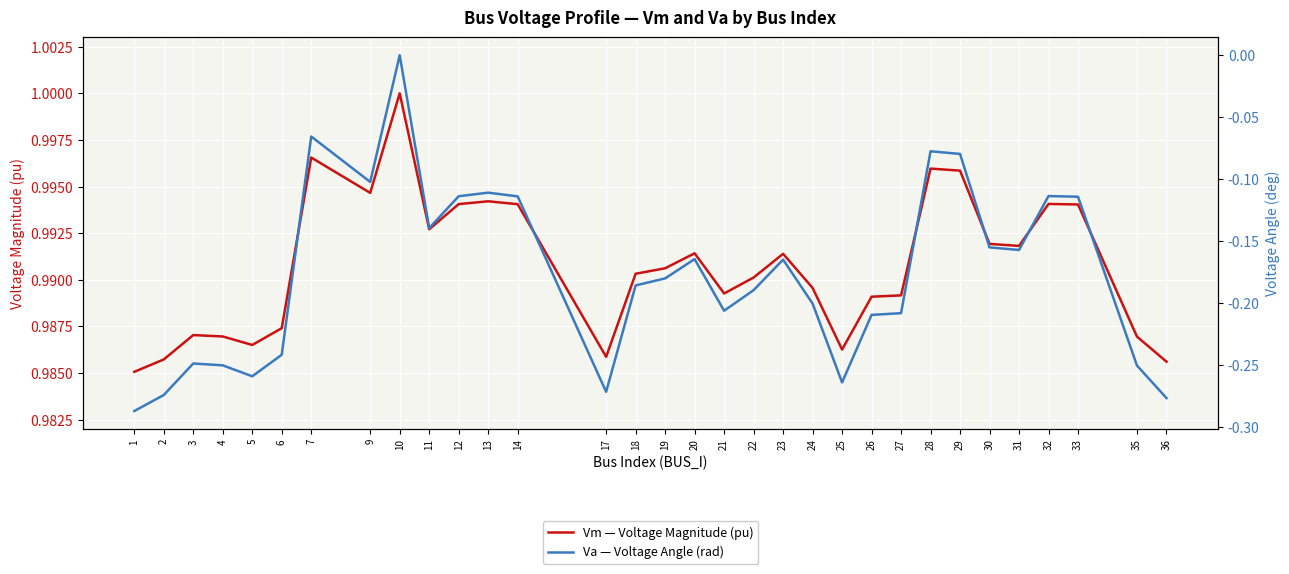

How many Vm — Voltage Magnitude (pu) values are between 0 and 1?

32